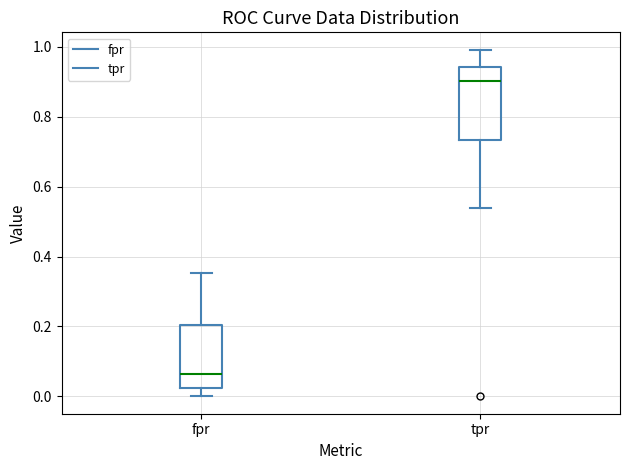

Which box is the tallest, from its lower edge to its upper edge?

tpr